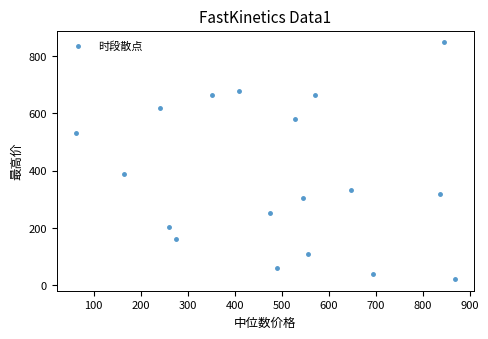

What Y value in the scatter plot is closest to 434?

387.6